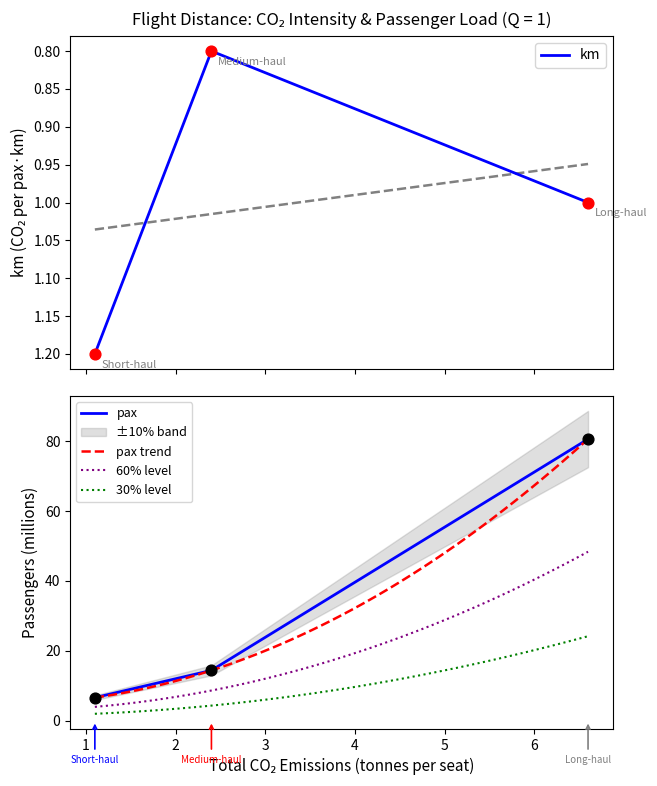

At which category is the sum across all series the highest?

Long-haul (> 5,000 km)